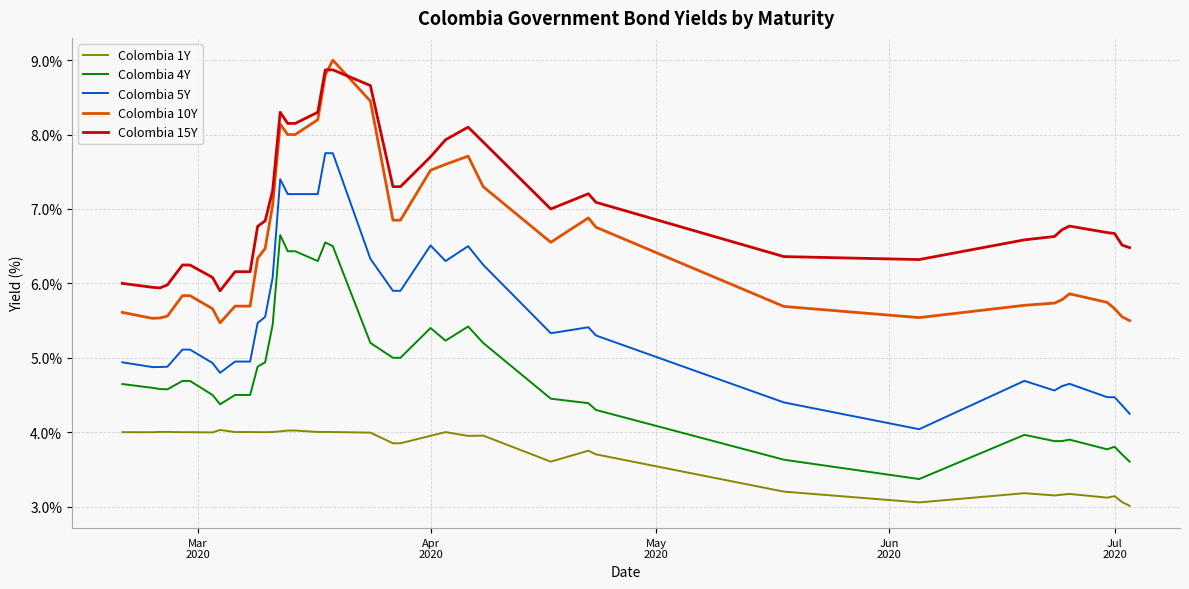

Count the number of data series in this chart.

5